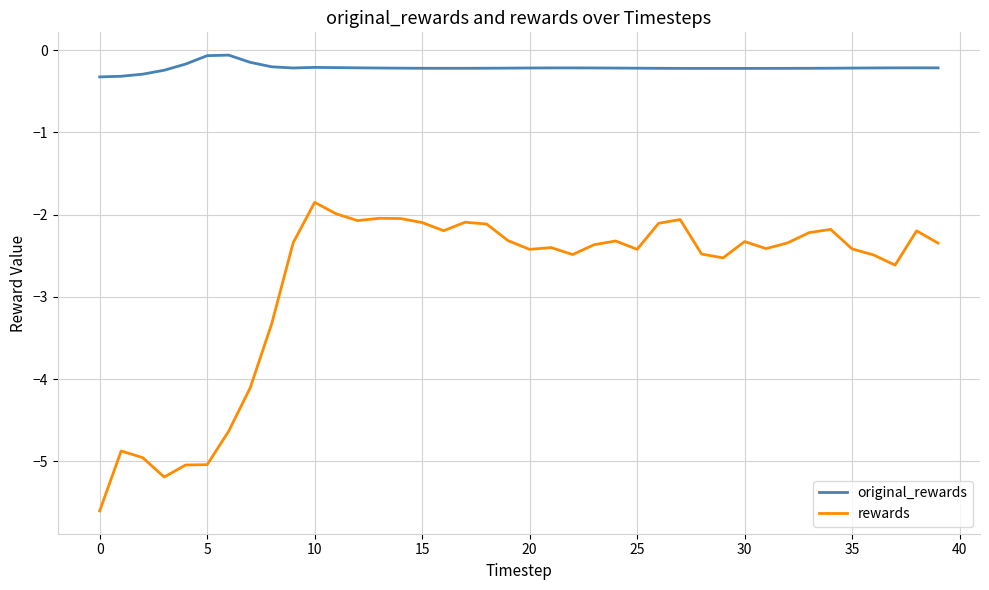

What is the smallest value displayed?

-5.6